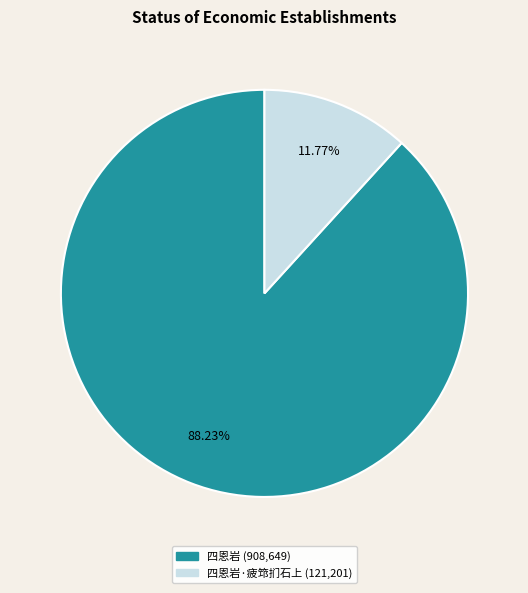

Is there a majority slice in this chart?

Yes